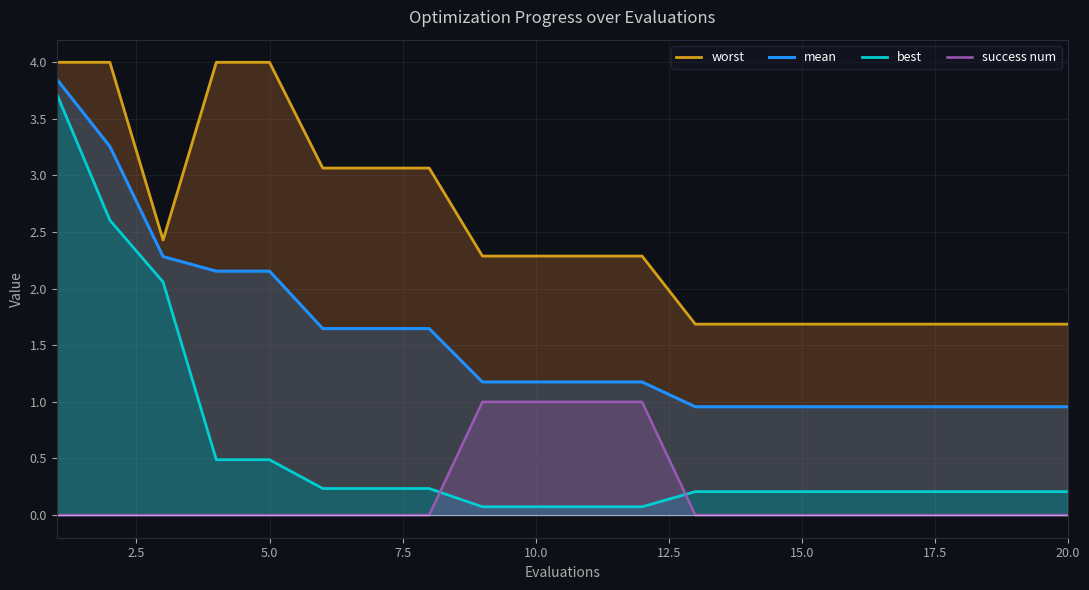

True or false: success num and mean cross at least once.

False